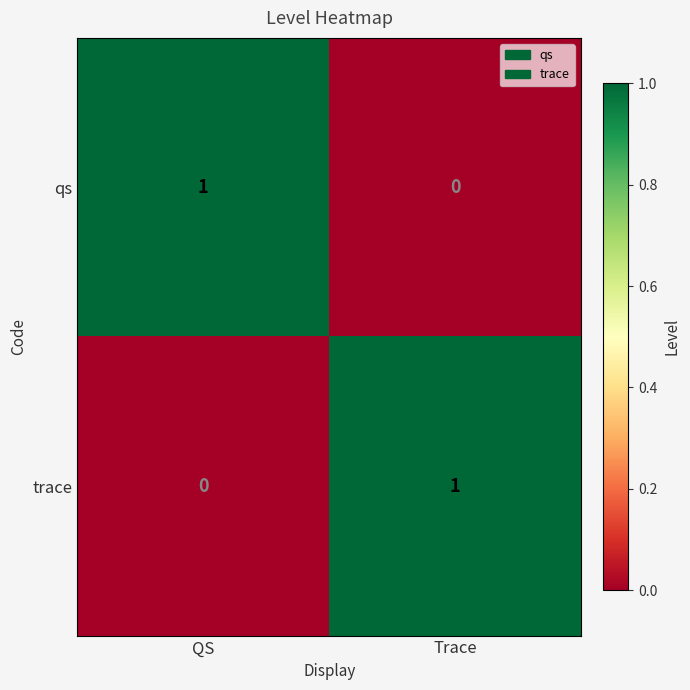

Reading right to left, list all the values displayed in this chart.

qs: 0	1
trace: 1	0